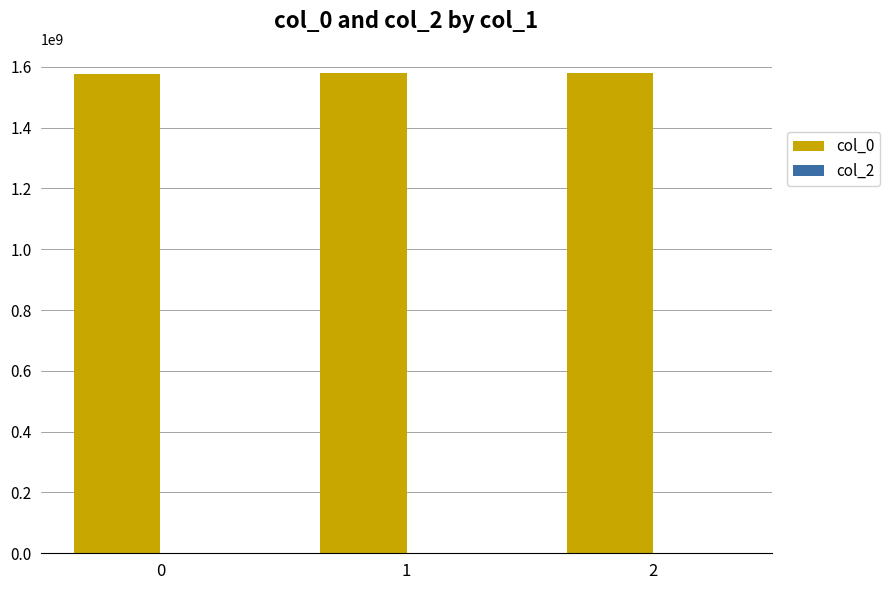

Approximately how many times larger is the value at 1 compared to 2?

1.0